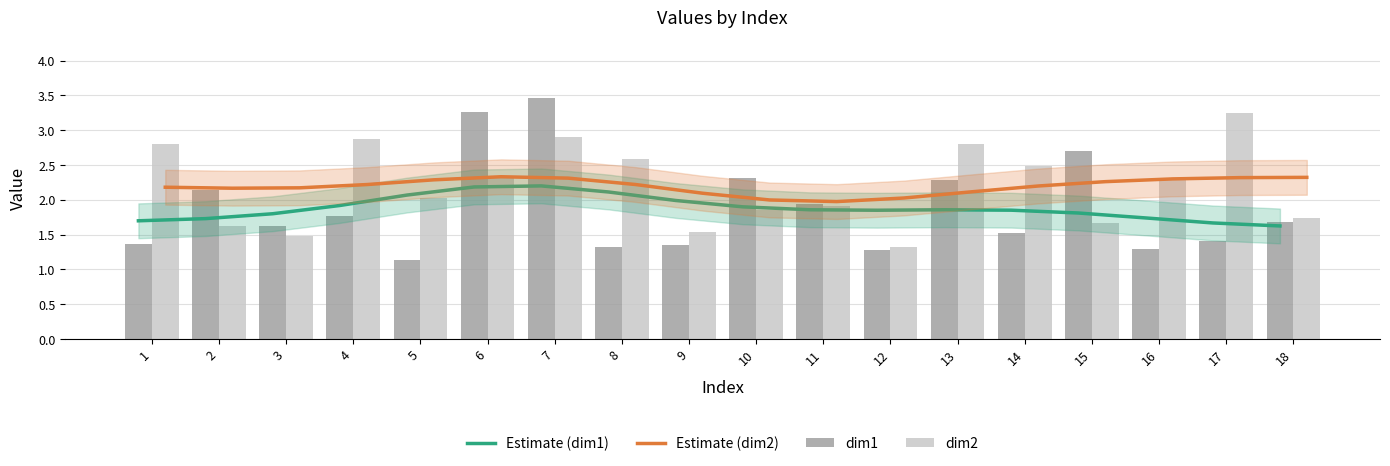

At which category is the sum across all series the highest?

7